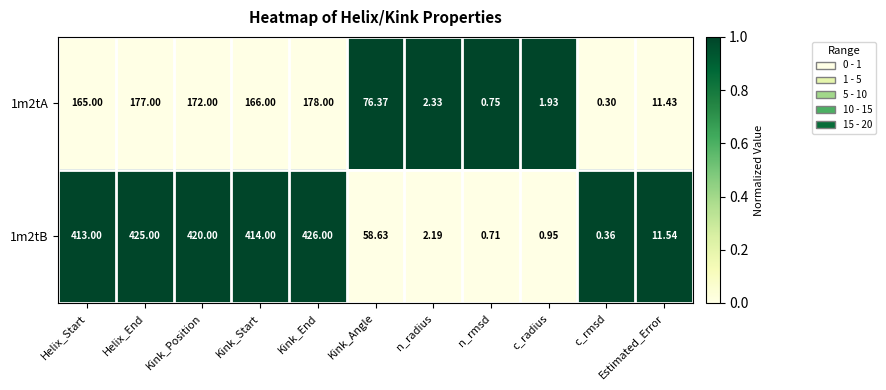

Which category has the highest value across all series?

Kink_End